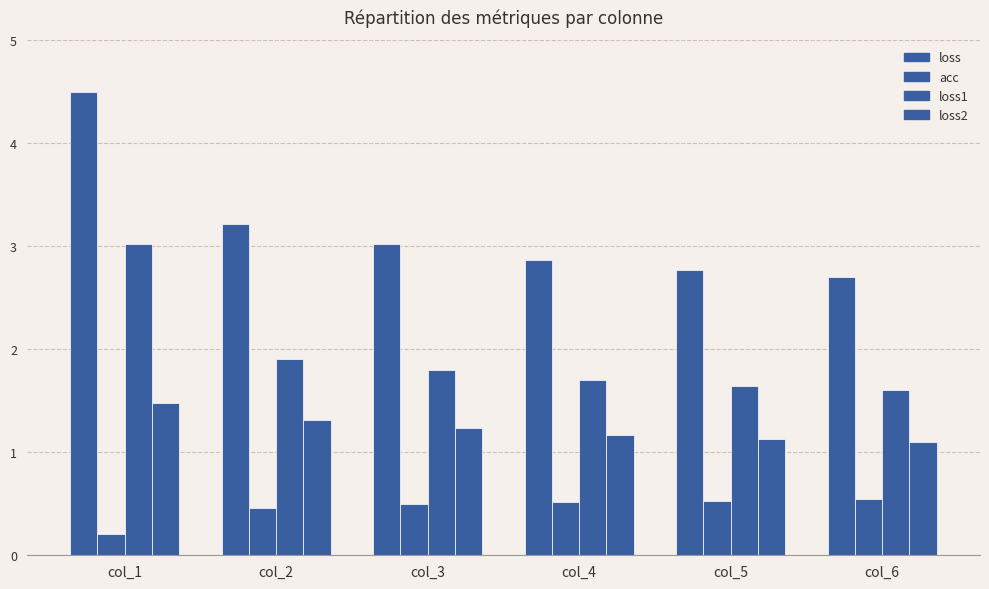

How many groups of bars are there?

6